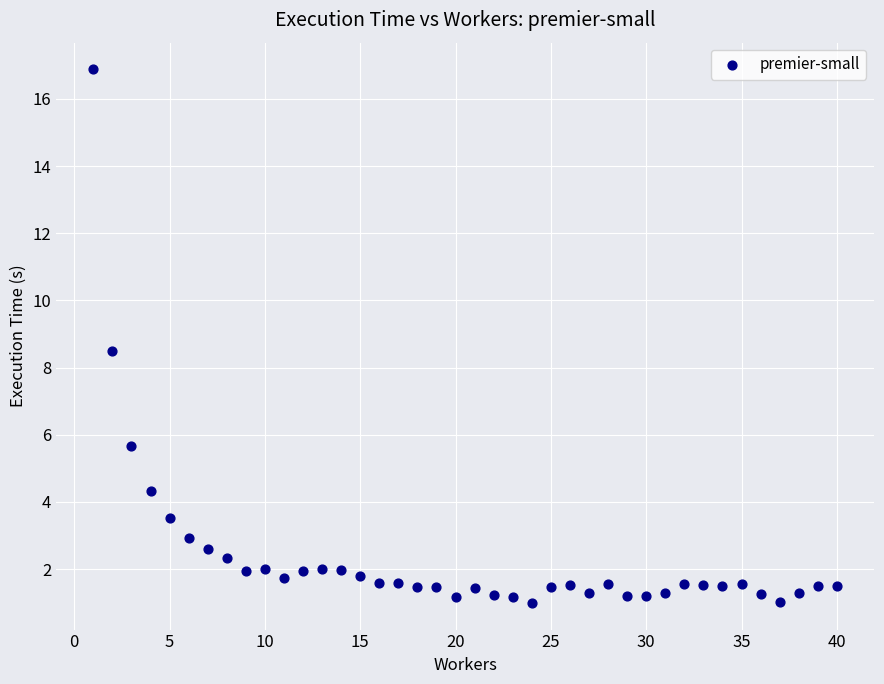

What Y value in the scatter plot is closest to 8?

8.5